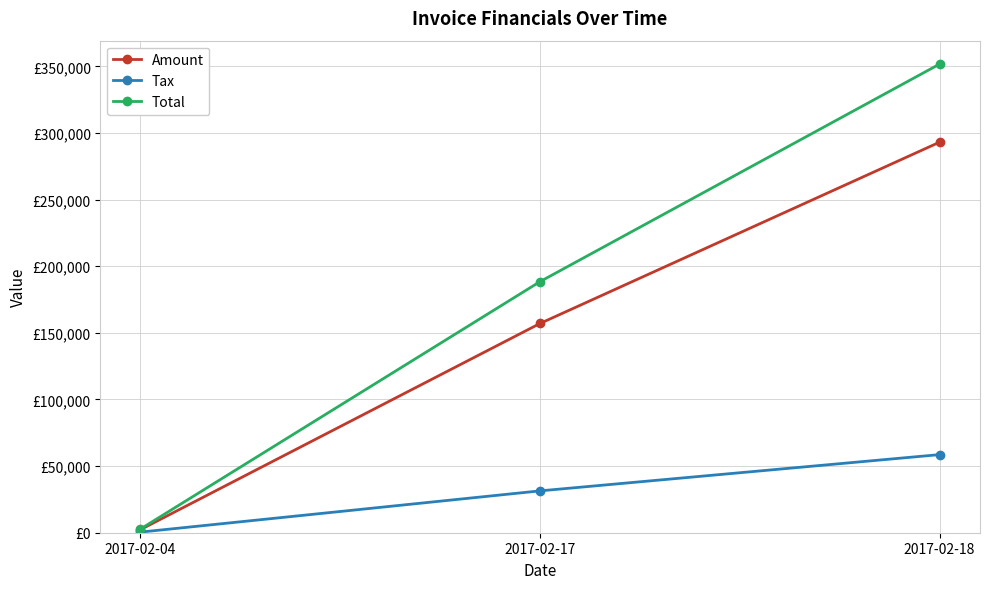

Count the Amount values in the range 2286 to 293142.

3